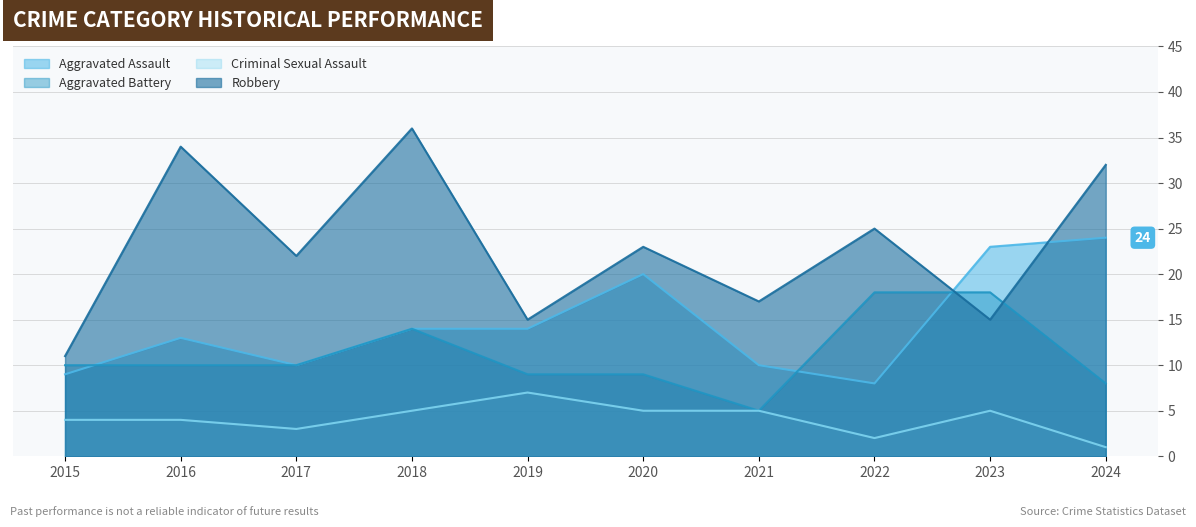

Rank the series by their maximum value, from lowest to highest.

Criminal Sexual Assault, Aggravated Battery, Aggravated Assault, Robbery